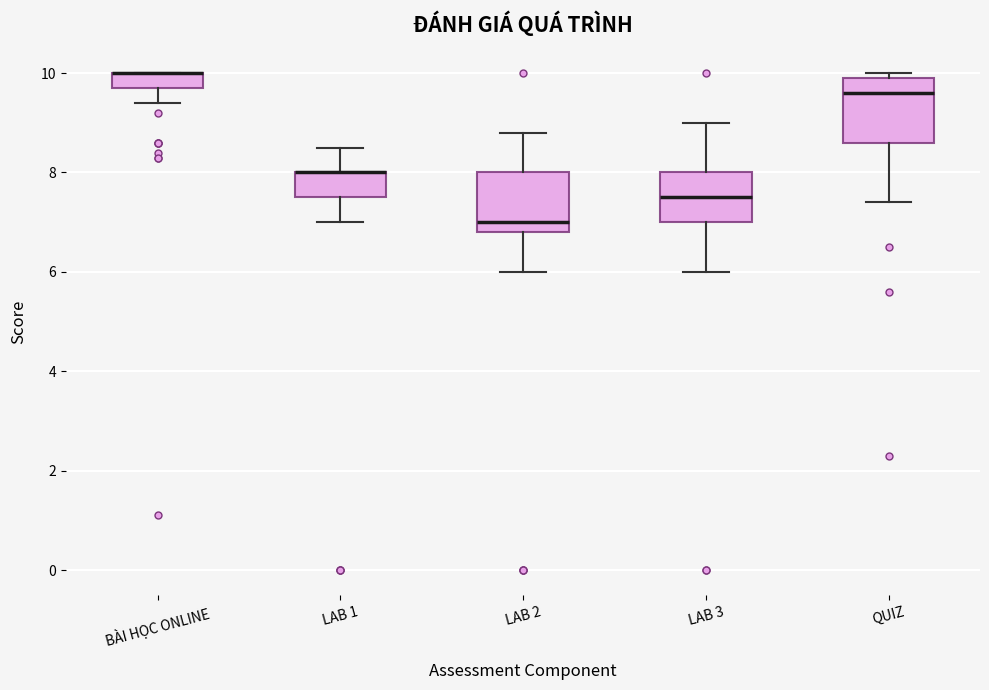

Reading left to right, transcribe this box plot: for each box, give where its median line is, the range the box spans, and where its two whiskers end, as read against the y-axis. The values are not printed on the chart, so give them approximately, as read against the axis.

BÀI HỌC ONLINE: median 10.0 (drawn on the box's upper edge), box 9.8 to 10.0, whiskers 9.4 to 10.0
LAB 1: median 8.0 (drawn on the box's upper edge), box 7.6 to 8.0, whiskers 7.0 to 8.6
LAB 2: median 7.0, box 6.8 to 8.0, whiskers 6.0 to 8.8
LAB 3: median 7.6, box 7.0 to 8.0, whiskers 6.0 to 9.0
QUIZ: median 9.6, box 8.6 to 10.0, whiskers 7.4 to 10.0 (just above the box's upper edge)